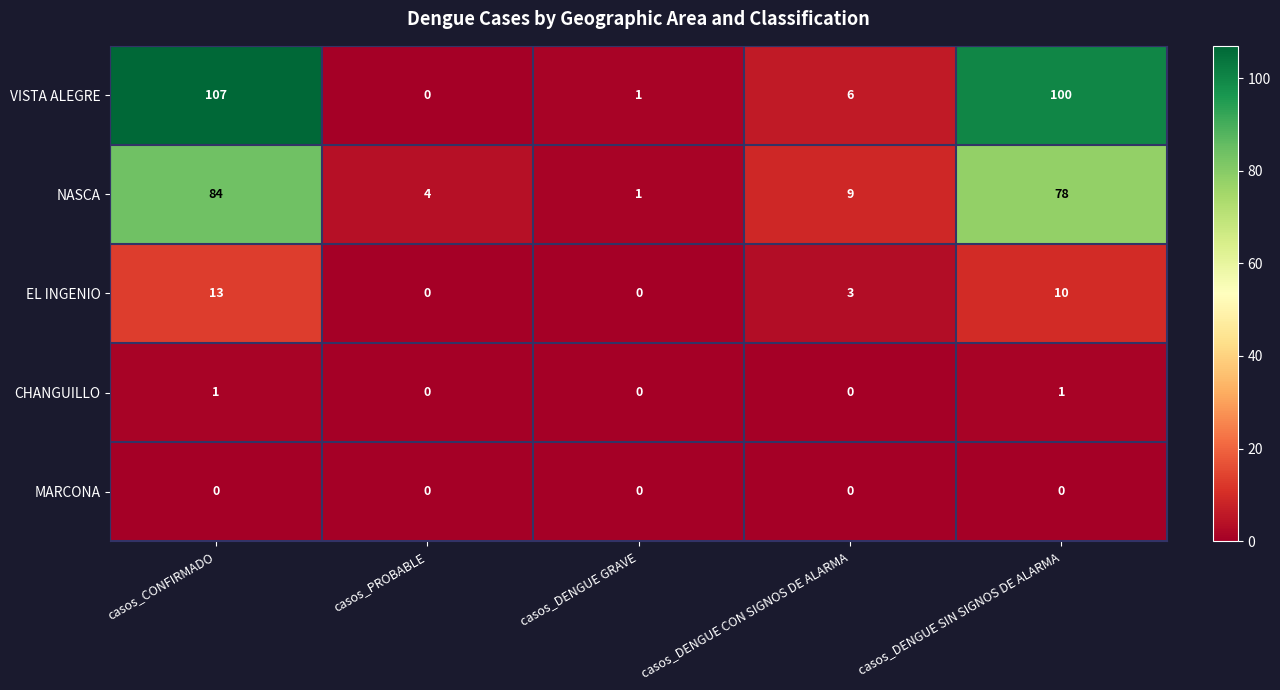

True or false: CHANGUILLO has a value of -1 at casos_DENGUE CON SIGNOS DE ALARMA.

False